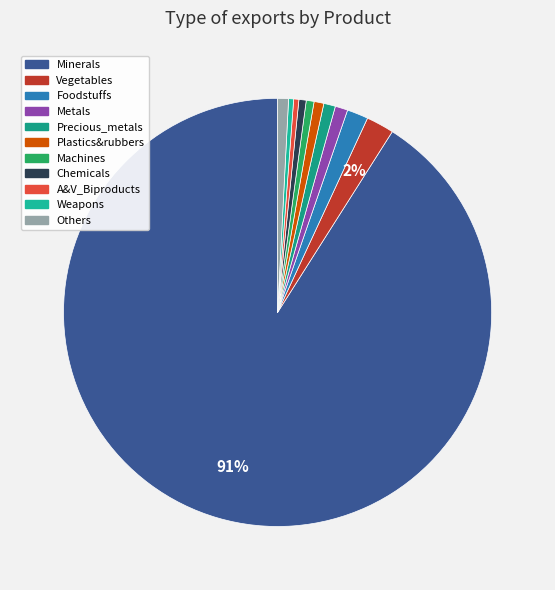

How many segments does this pie chart have?

11